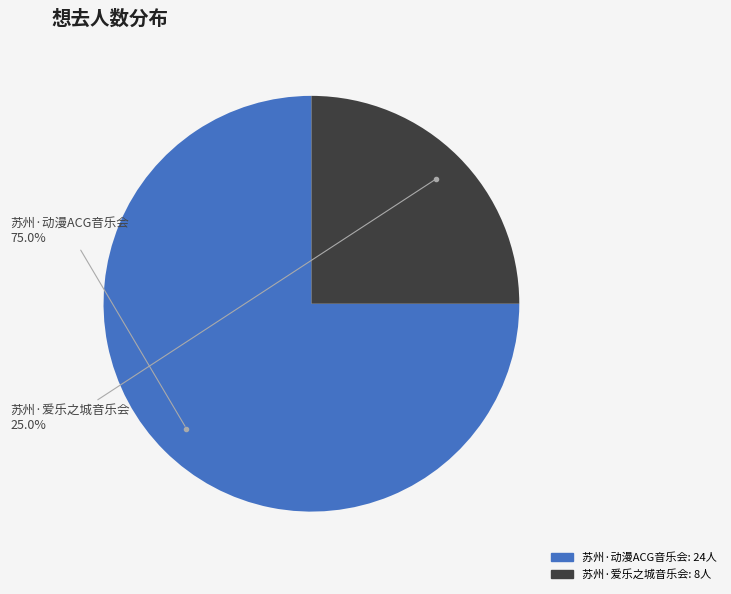

Is there a majority slice in this chart?

Yes